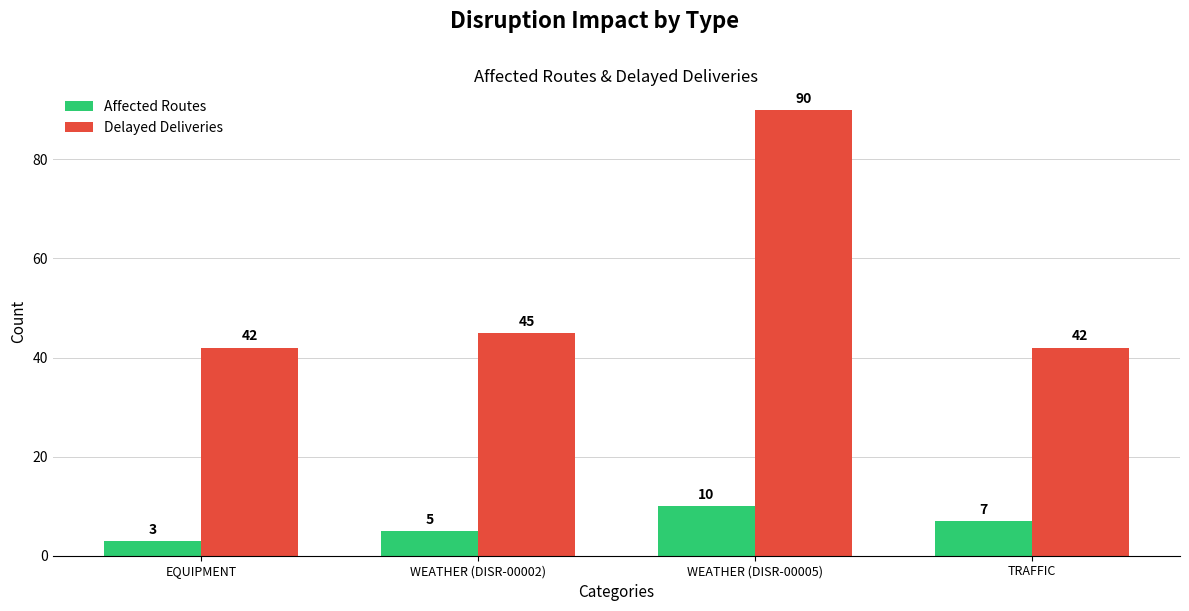

How many bars are there in each group?

2